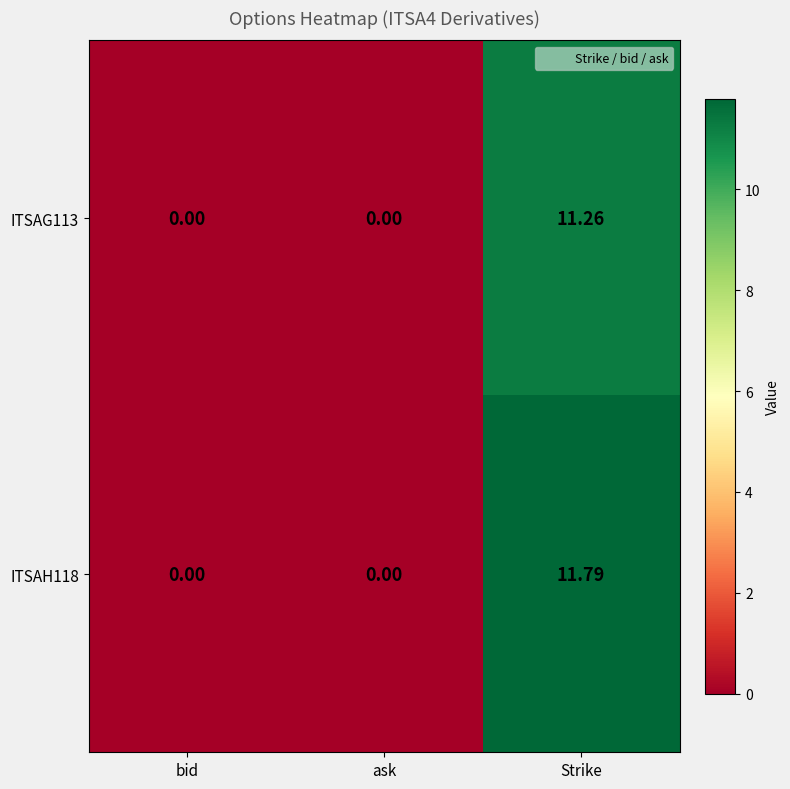

How many values in the ITSAH118 series exceed 0?

1